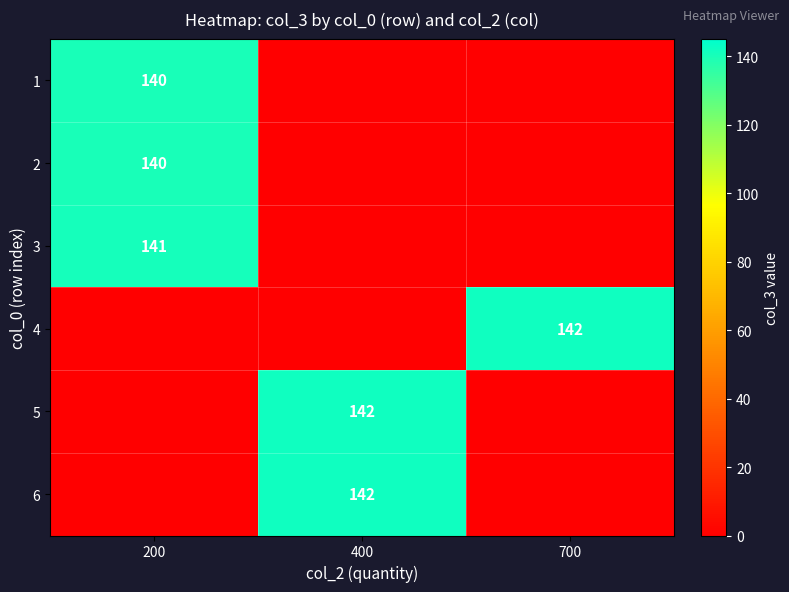

True or false: 1 has a value of 65 at 200.

False